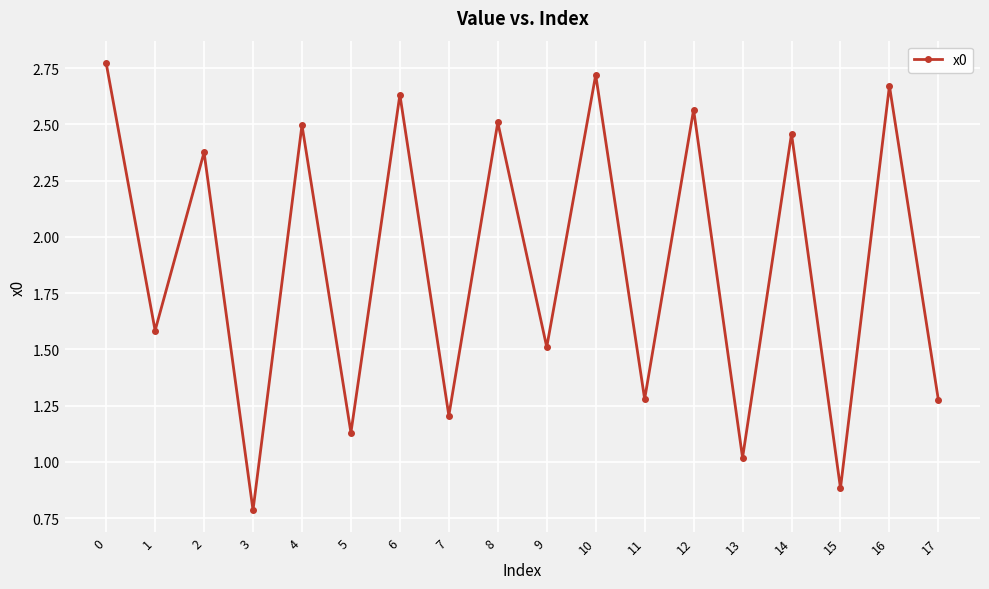

At which category does the data reach its first local peak?

2